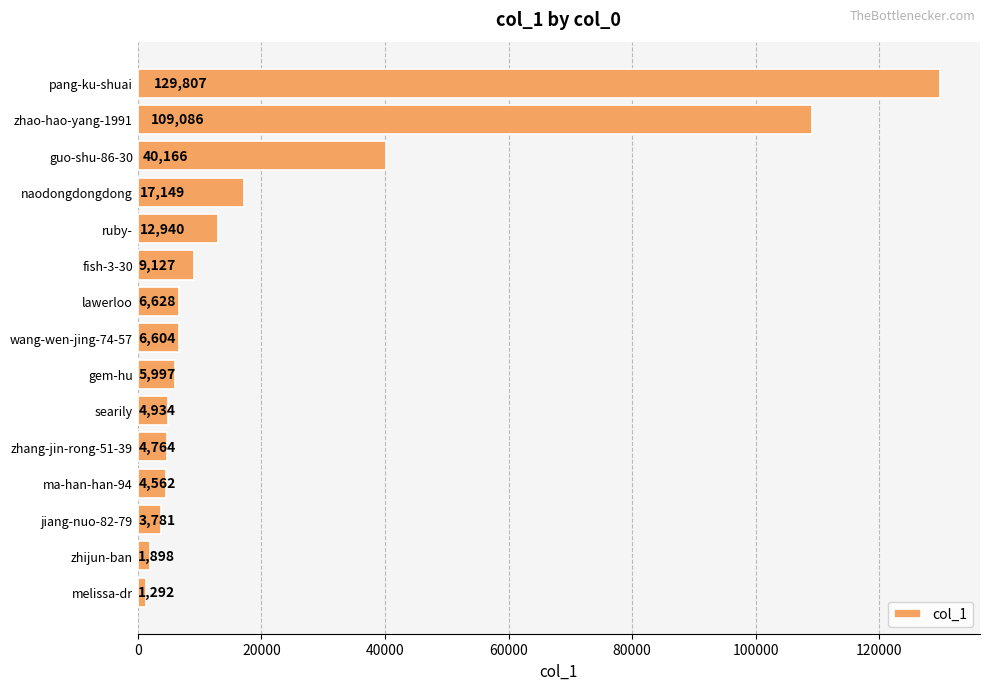

Reading bottom to top, extract all data points from this chart.

melissa-dr=1292	zhijun-ban=1898	jiang-nuo-82-79=3781	ma-han-han-94=4562	zhang-jin-rong-51-39=4764	searily=4934	gem-hu=5997	wang-wen-jing-74-57=6604	lawerloo=6628	fish-3-30=9127	ruby-=12940	naodongdongdong=17149	guo-shu-86-30=40166	zhao-hao-yang-1991=109086	pang-ku-shuai=129807